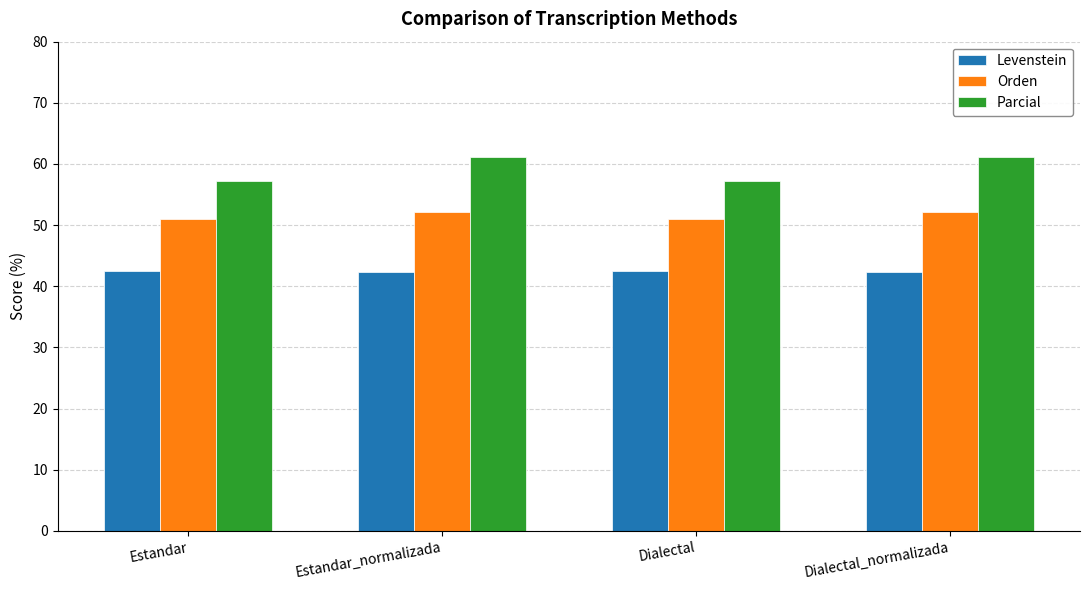

How many values in the Orden series are below 52?

2